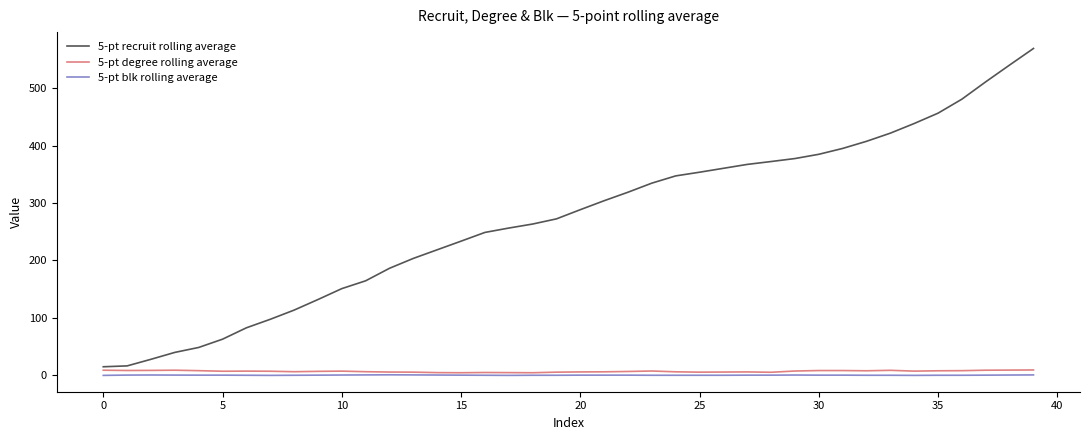

Which series has the widest spread of values?

5-pt recruit rolling average